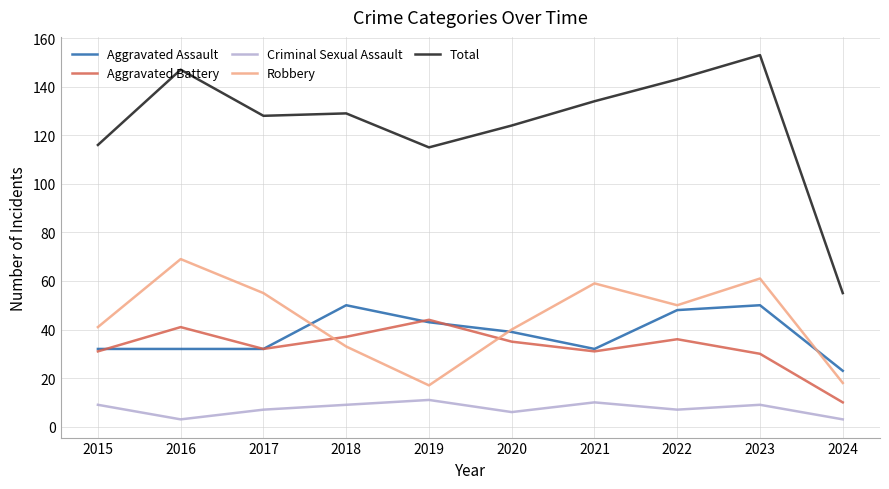

At which label is Total closest to 104?

2019